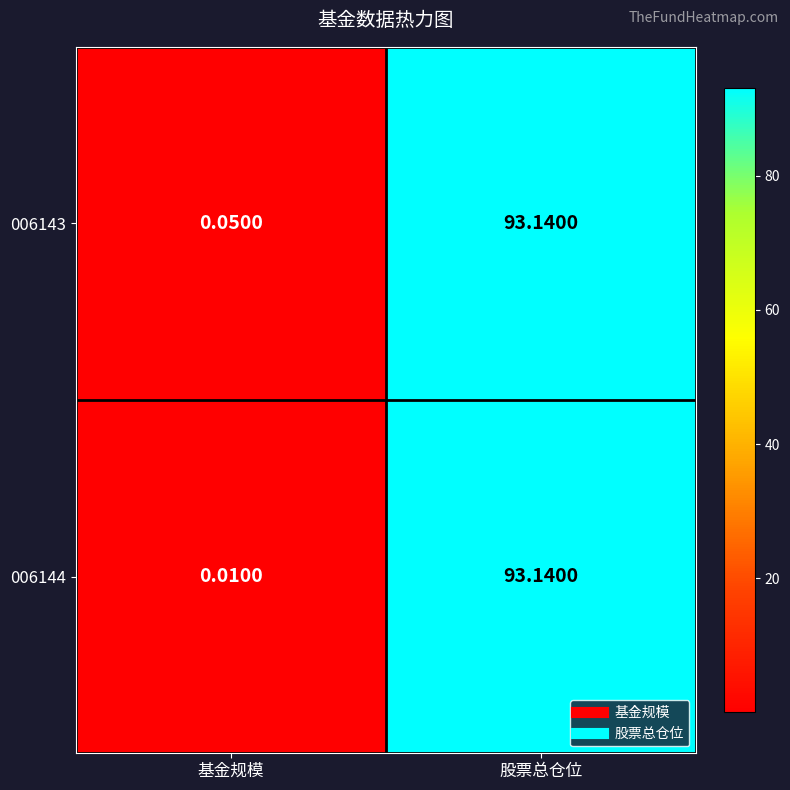

Rank the series at 基金规模 from lowest to highest value.

006144, 006143